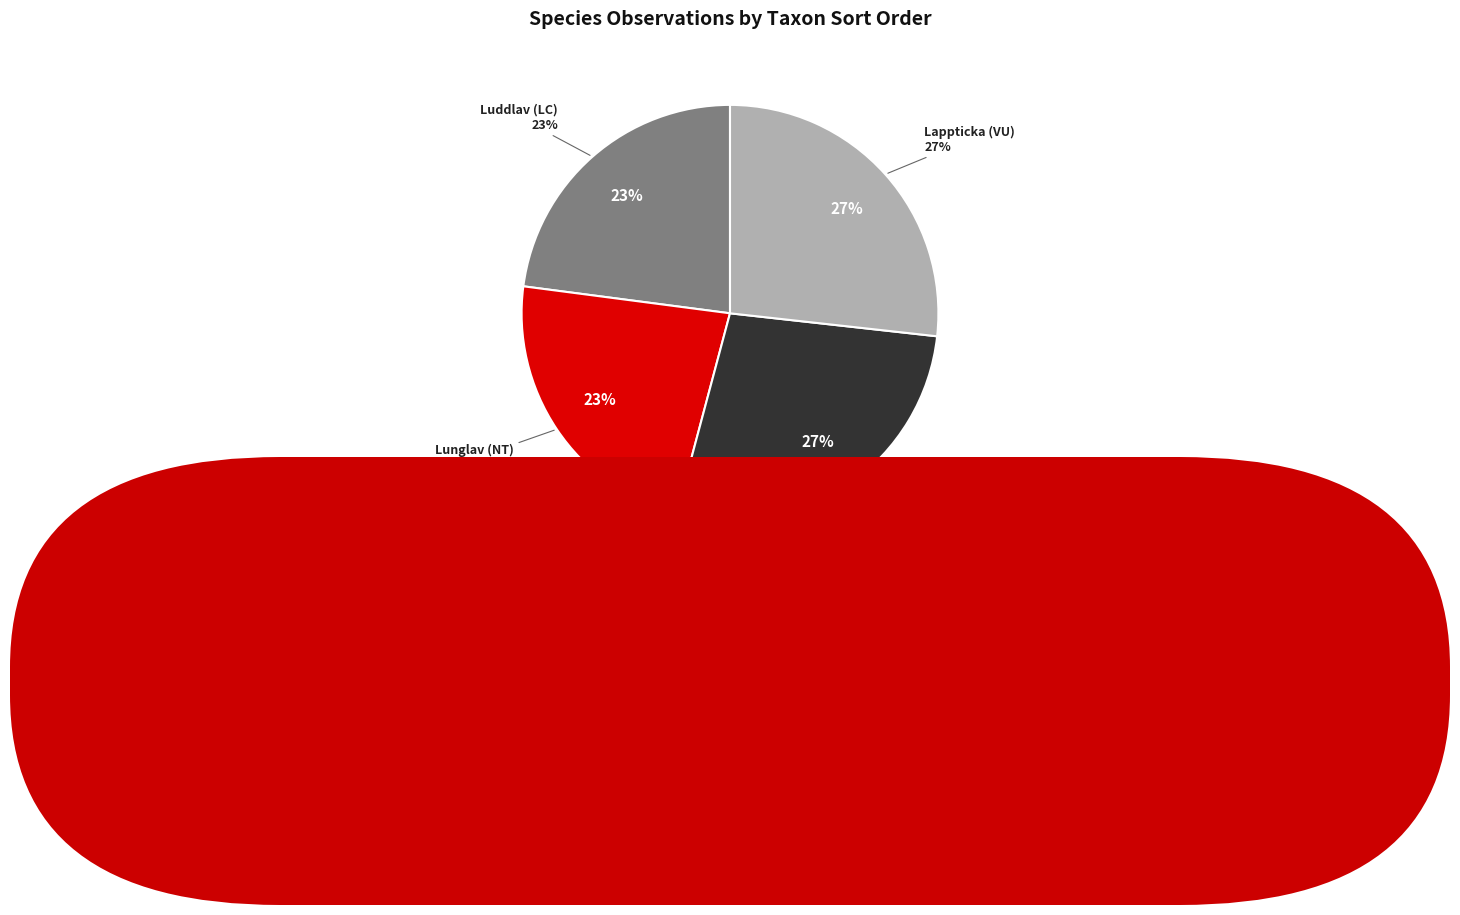

What is the change in value from Lunglav (NT) to Lappticka (VU)?

+13158